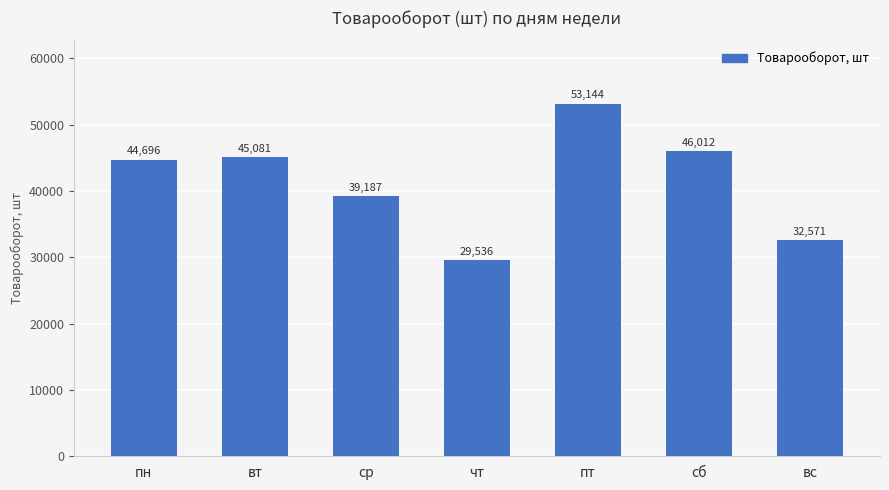

What is the value of the 2nd bar from the left?

45080.6